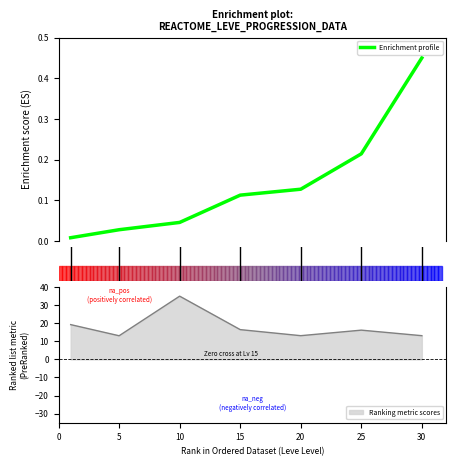

True or false: Ranking metric scores has a value of 21.4 at 30.

False